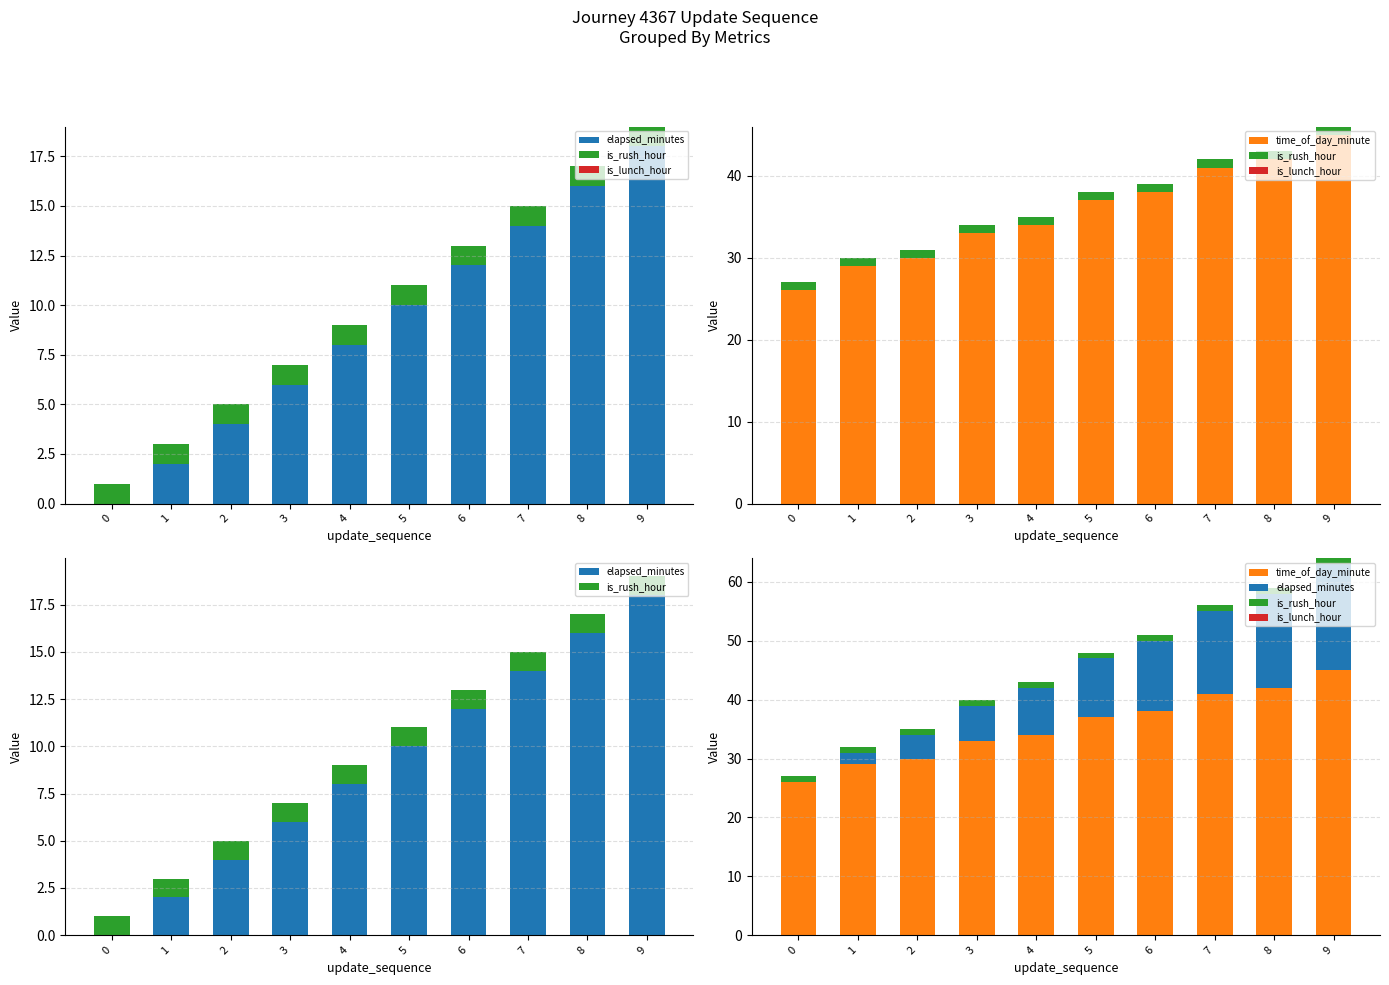

Reading right to left, list all the values displayed in this chart.

elapsed_minutes: 18	16	14	12	10	8	6	4	2	0
is_rush_hour: 1	1	1	1	1	1	1	1	1	1
is_lunch_hour: 0	0	0	0	0	0	0	0	0	0
time_of_day_minute: 45	42	41	38	37	34	33	30	29	26